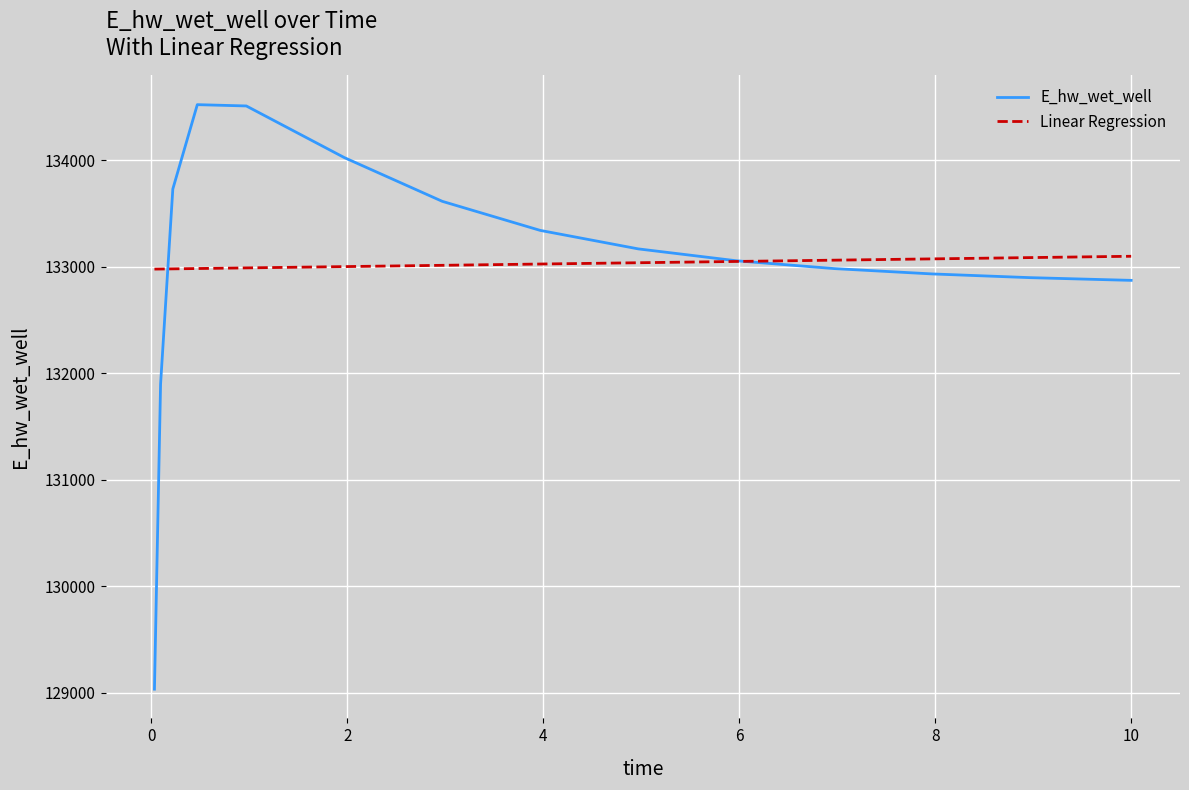

Rank the series by their maximum value, from lowest to highest.

Linear Regression, E_hw_wet_well